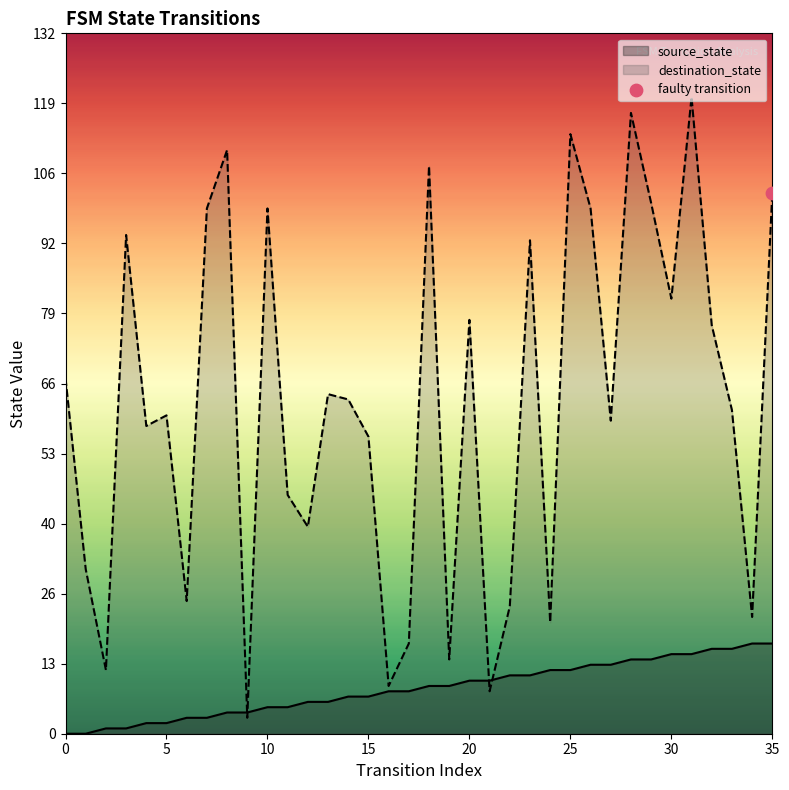

Which series has the largest total across all categories?

destination_state